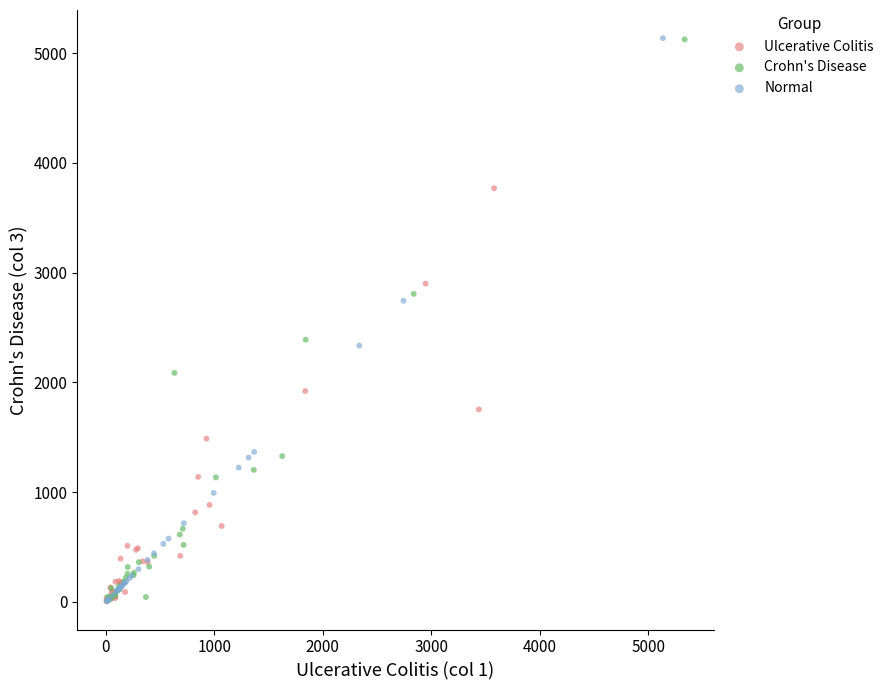

What are all the series names shown in the legend?

Ulcerative Colitis, Crohn's Disease, Normal